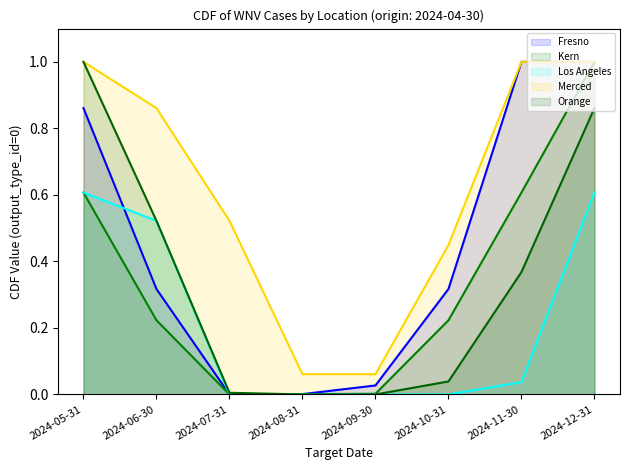

What is the difference between the maximum and minimum values in the Orange series?

1.0